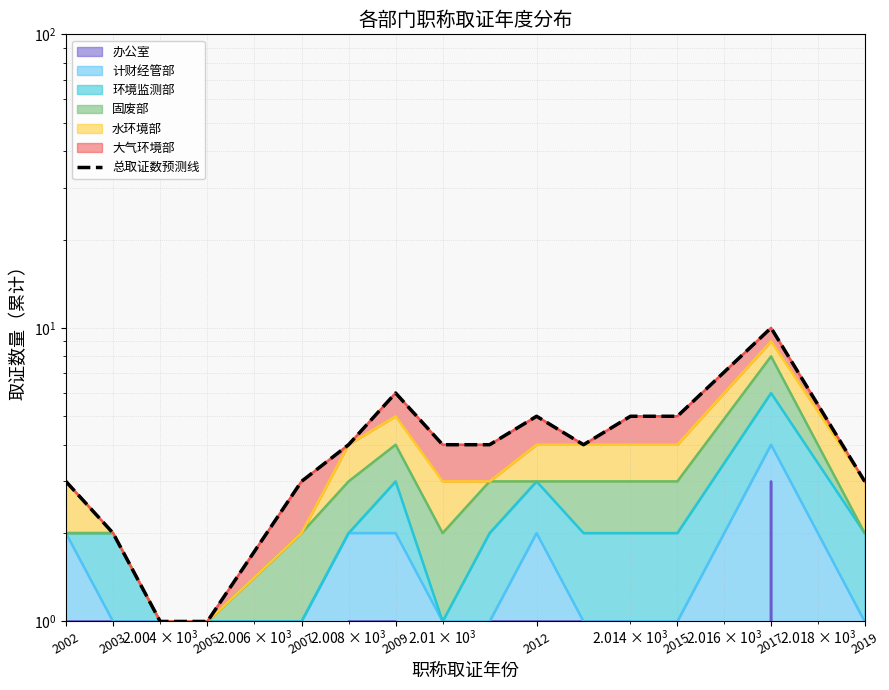

How many interior local peaks (higher than both neighbors) does the data have?

3